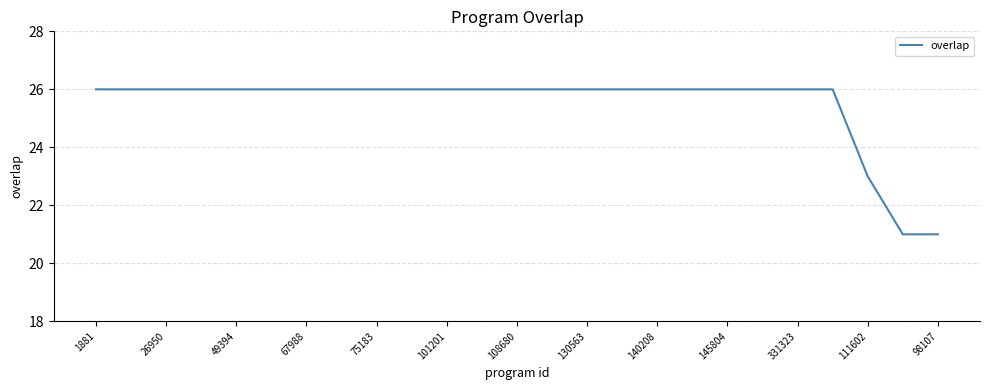

Is this an area chart (filled region under the line)?

No